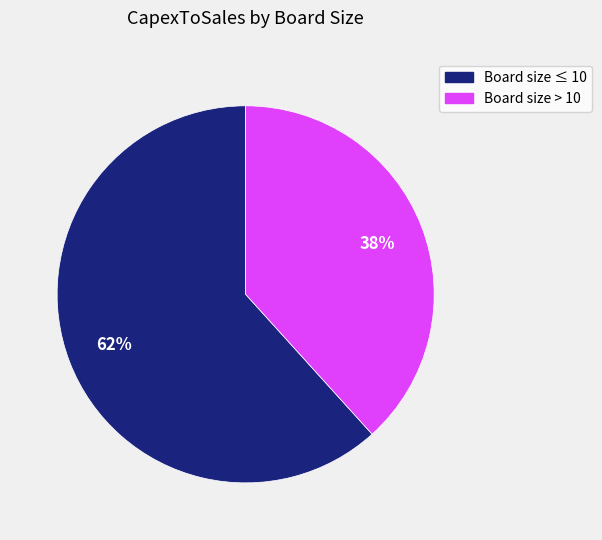

How many segments does this pie chart have?

2